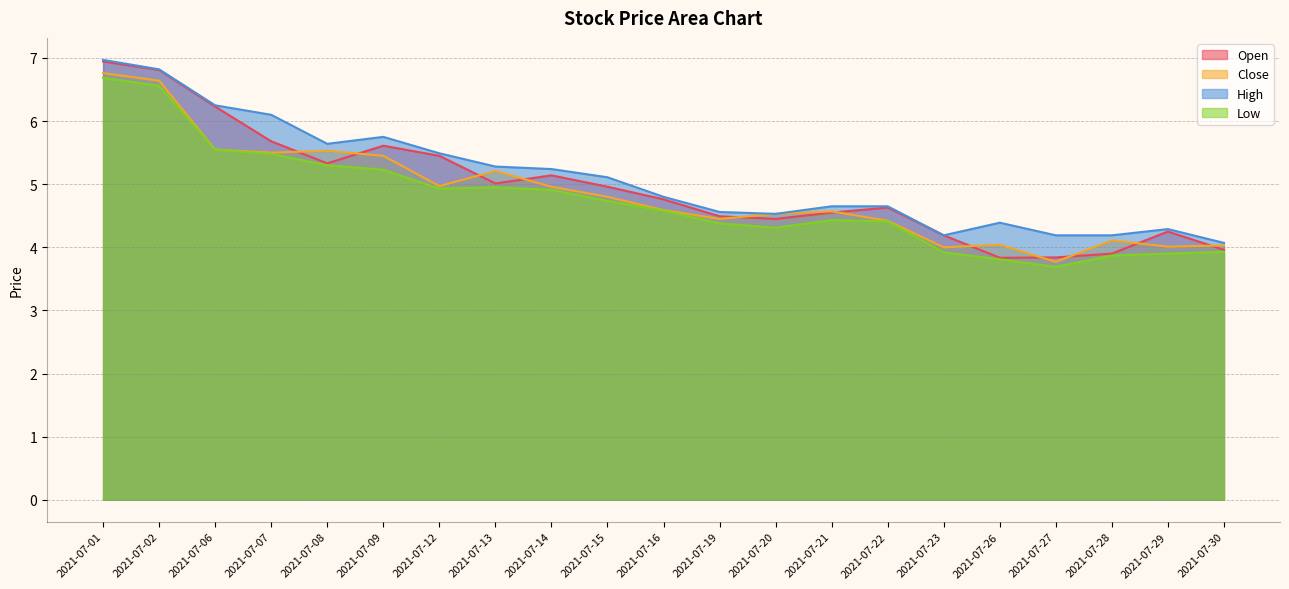

What is the maximum value shown in the chart?

7.0